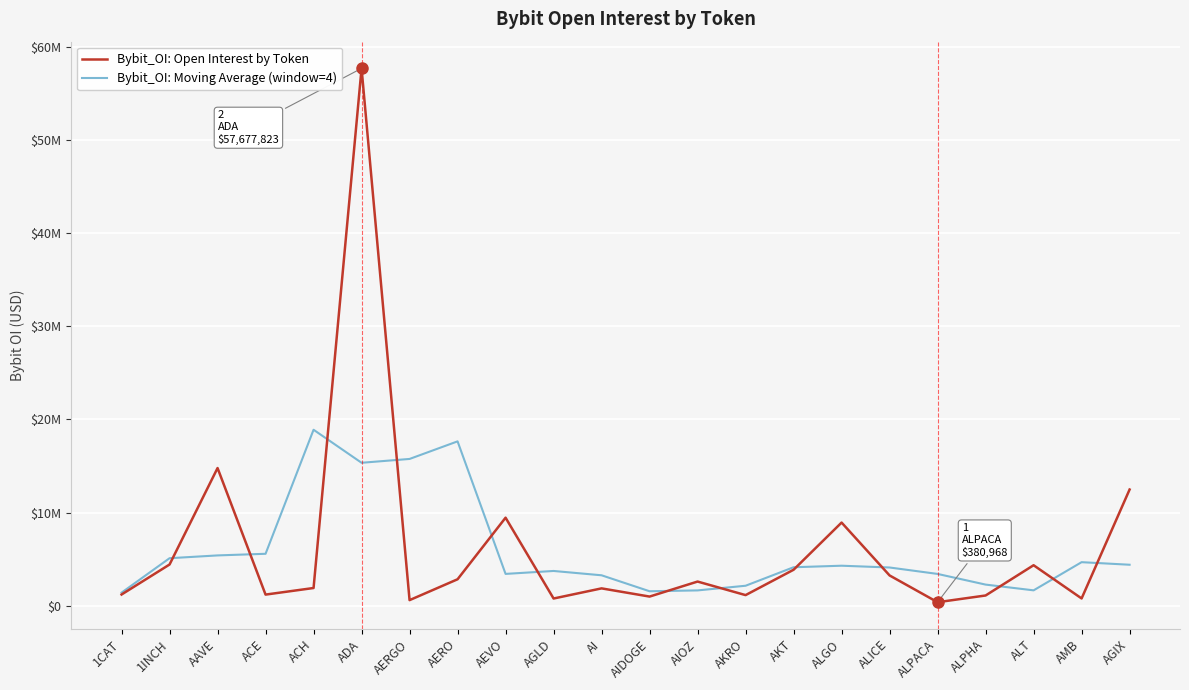

True or false: Bybit_OI: Open Interest by Token has a value of 8930418.0 at ALGO.

True